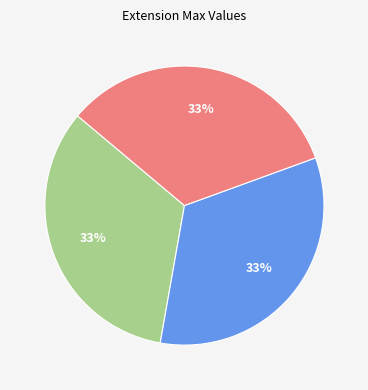

How many slices are in this pie chart?

3